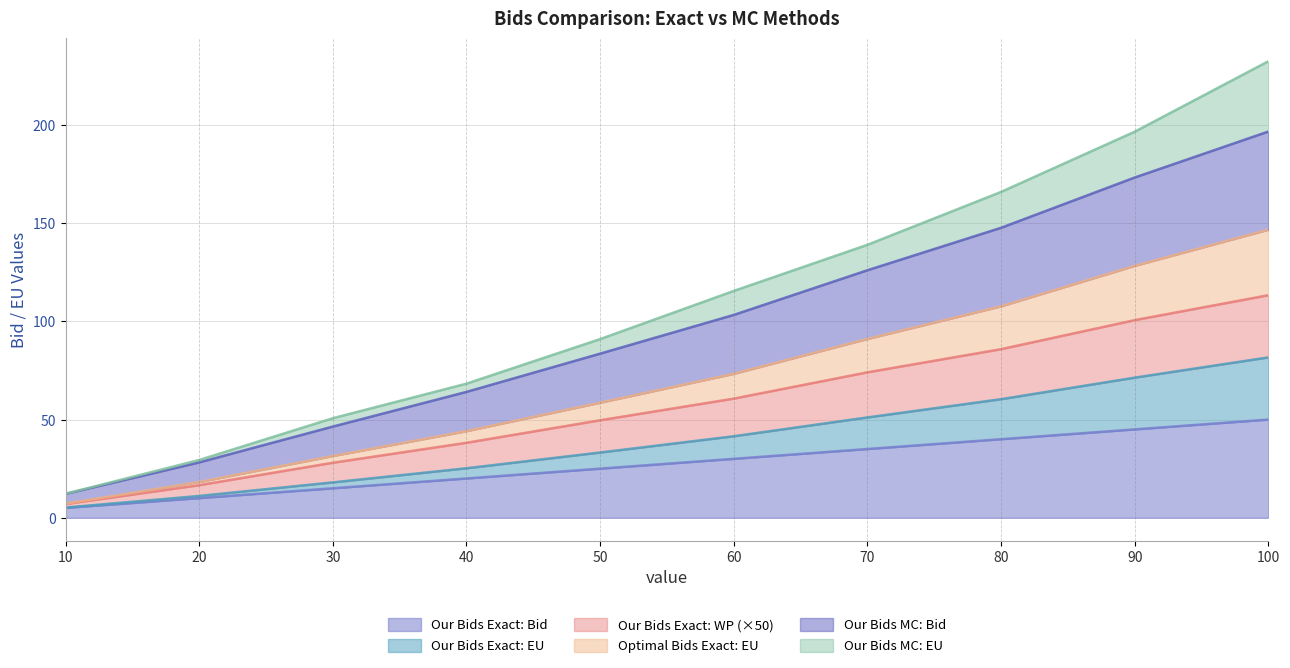

Does the chart display data point markers on the line(s)?

No